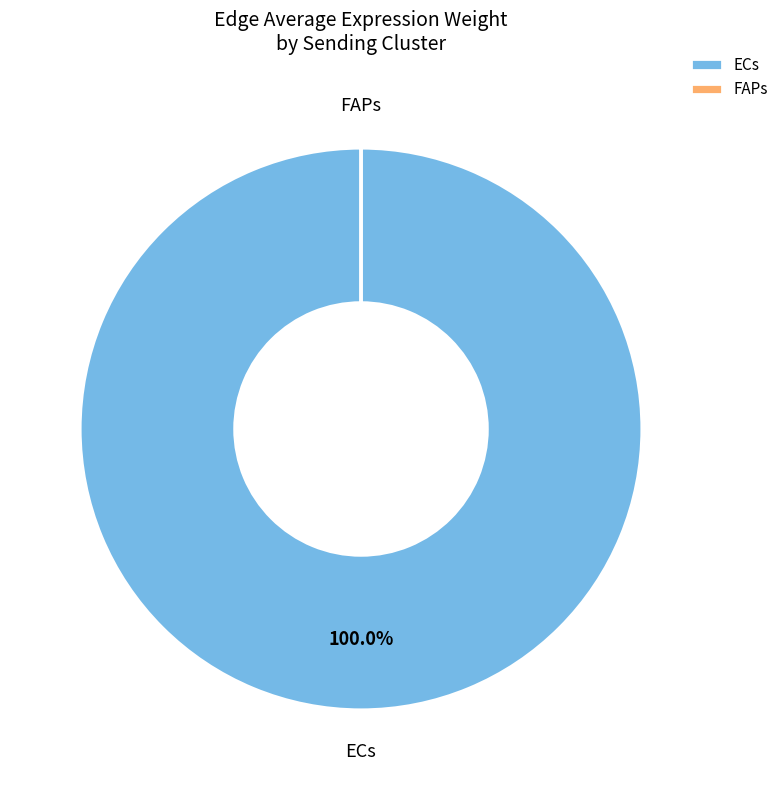

Which category accounts for the majority?

ECs